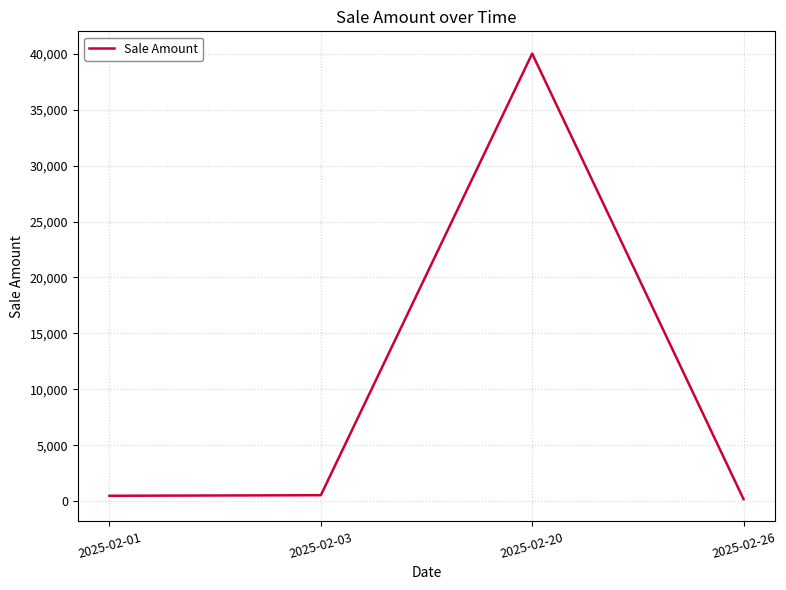

What is the change in value from 2025-02-01 to 2025-02-03?

+50